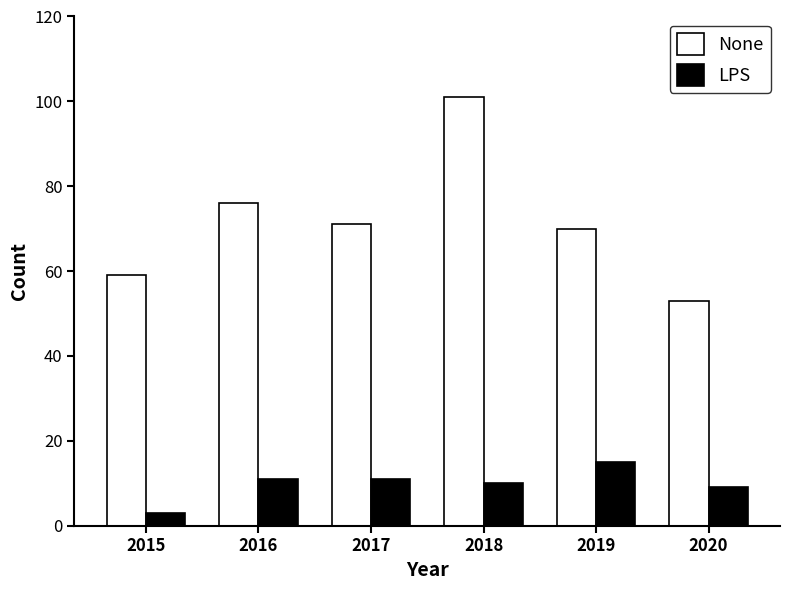

At which label does None first exceed 71?

2016